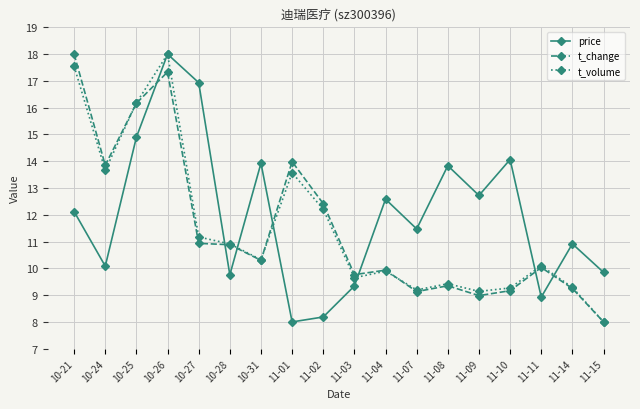

How many intersections are there between t_change and price?

7